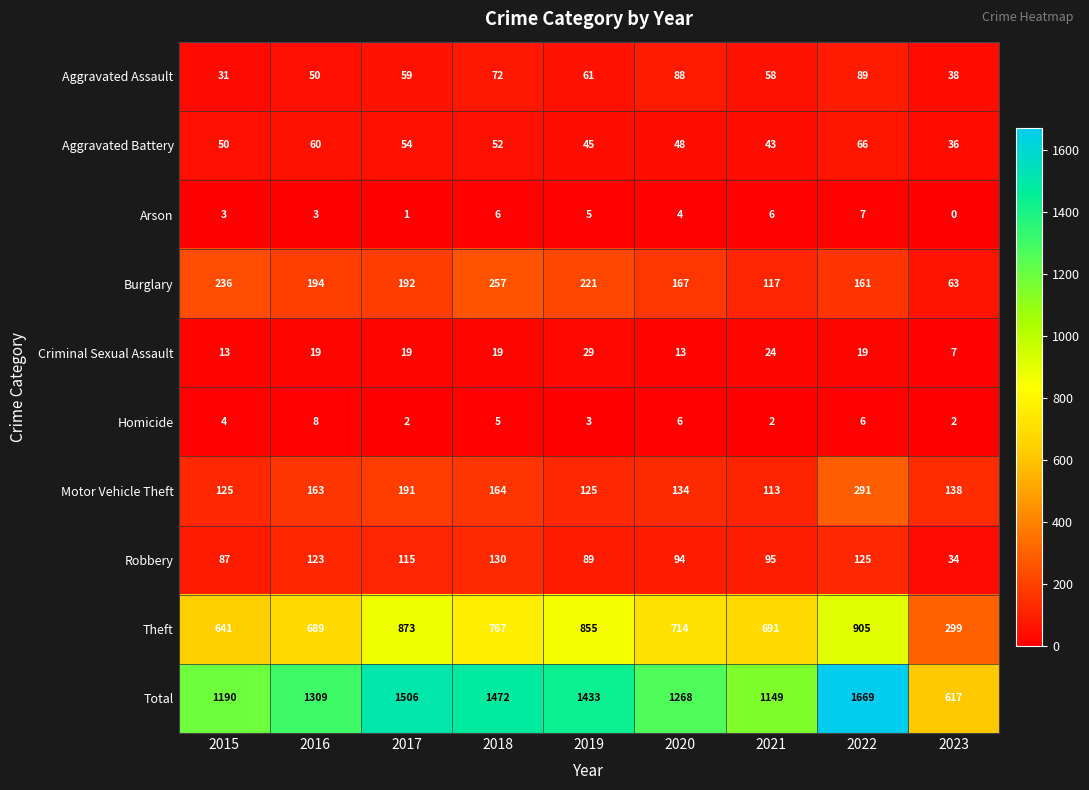

True or false: Robbery has a value of 21 at 2015.

False